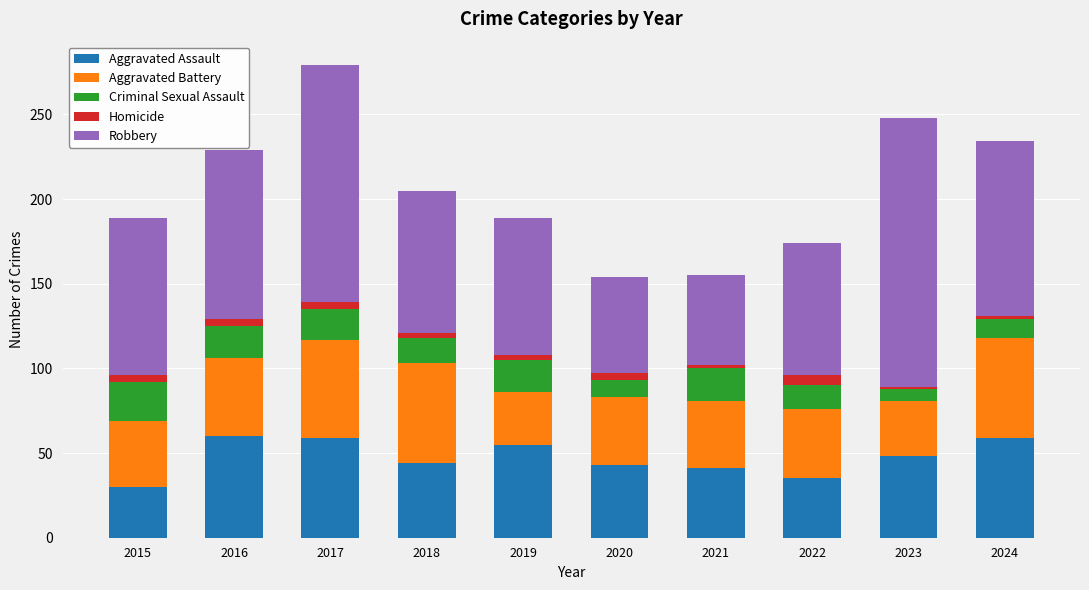

The Aggravated Assault series shows 90 at 2019. True or false?

False